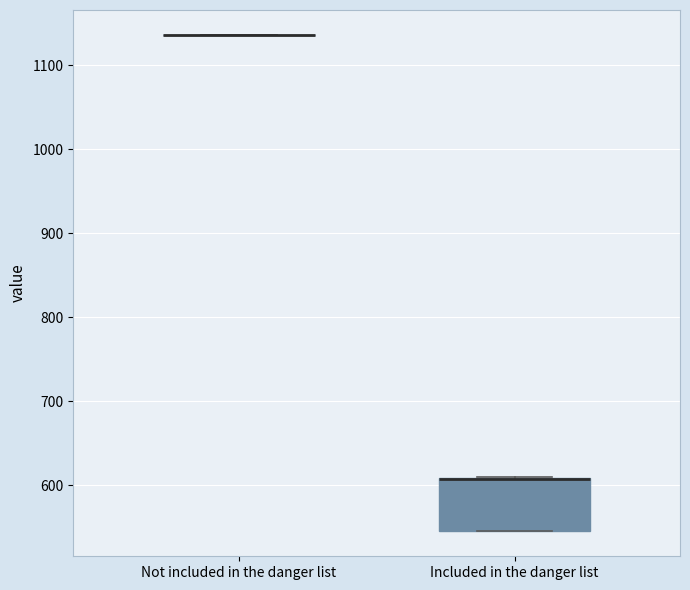

Reading left to right, transcribe this box plot: for each box, give where its median line is, the range the box spans, and where its two whiskers end, as read against the y-axis. The values are not printed on the chart, so give them approximately, as read against the axis.

Not included in the danger list: box collapsed to a line at 1140, whiskers 1140 to 1140
Included in the danger list: median 610 (drawn on the box's upper edge), box 550 to 610, whiskers 550 to 610